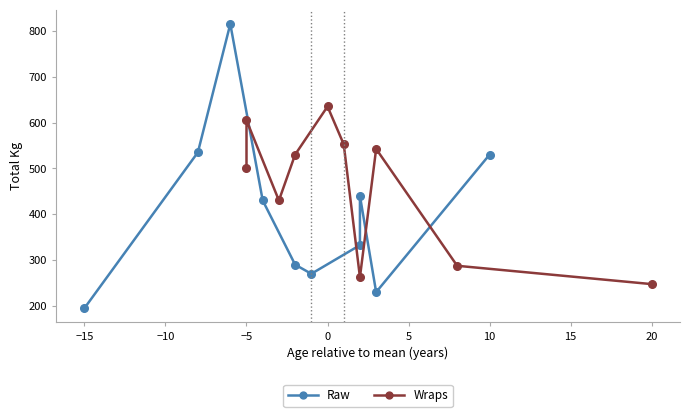

Between −10 and 25, which series saw the biggest shift?

Raw